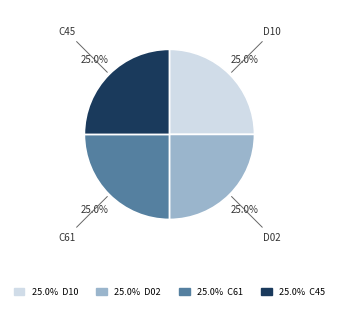

How many segments does this pie chart have?

4